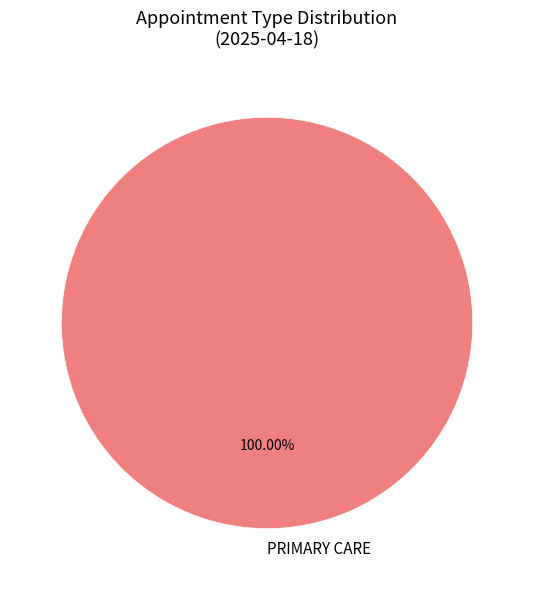

Which slice represents more than half of the pie?

PRIMARY CARE